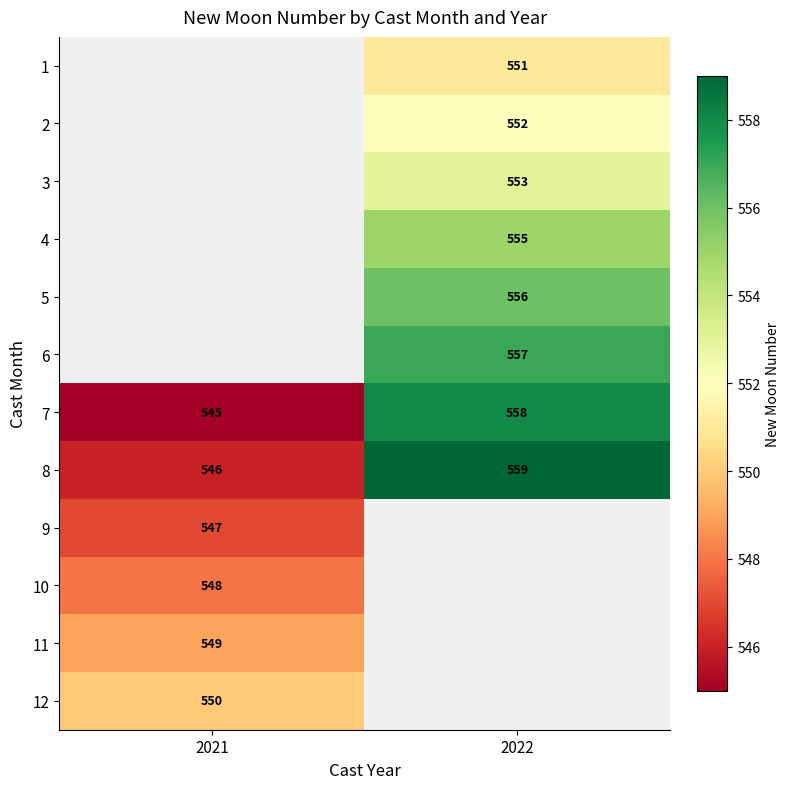

The value of 3 at 2022 is 978. True or false?

False